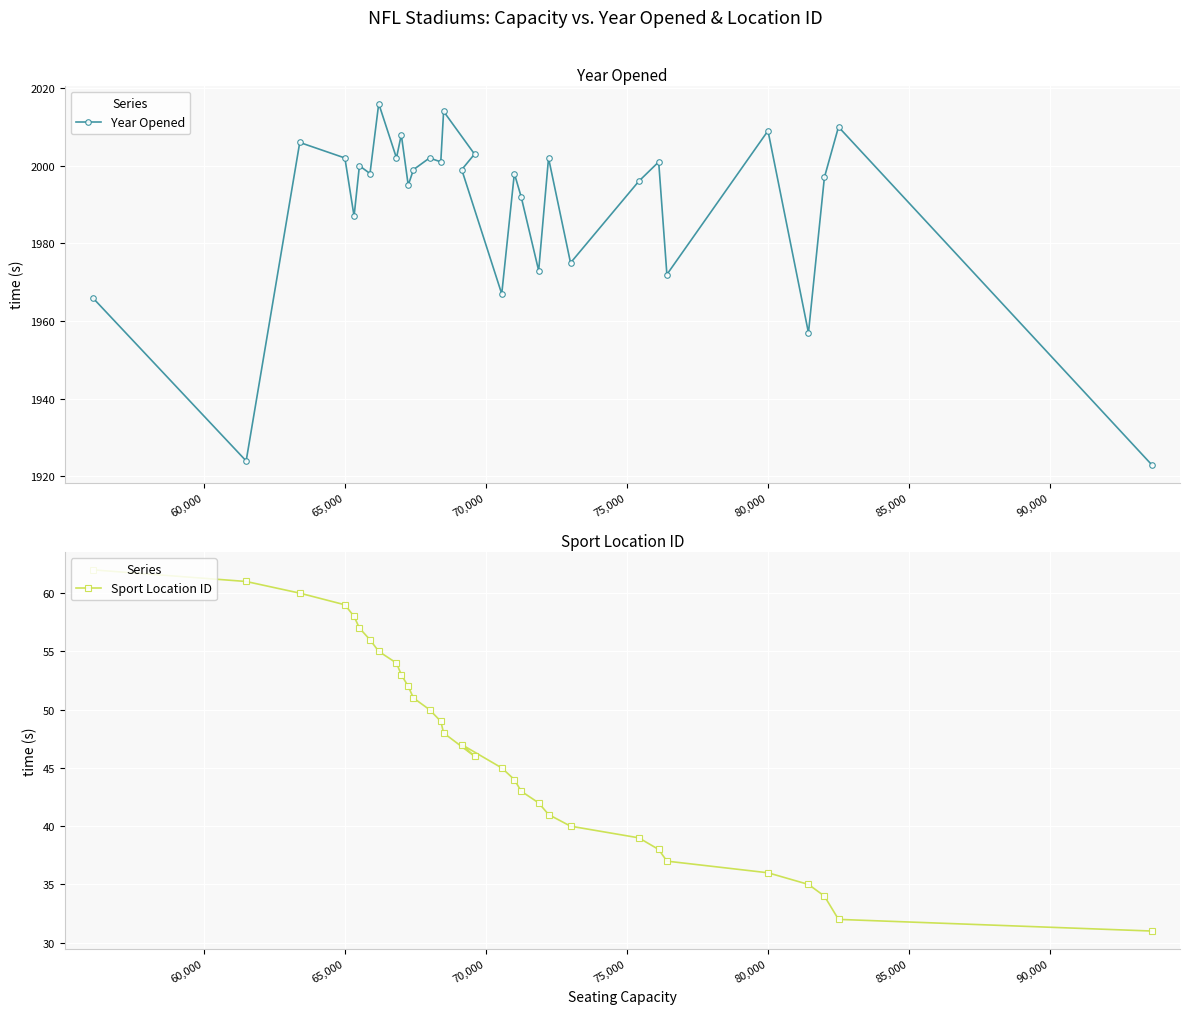

The value of Year Opened at 80,000 is 2009. True or false?

True